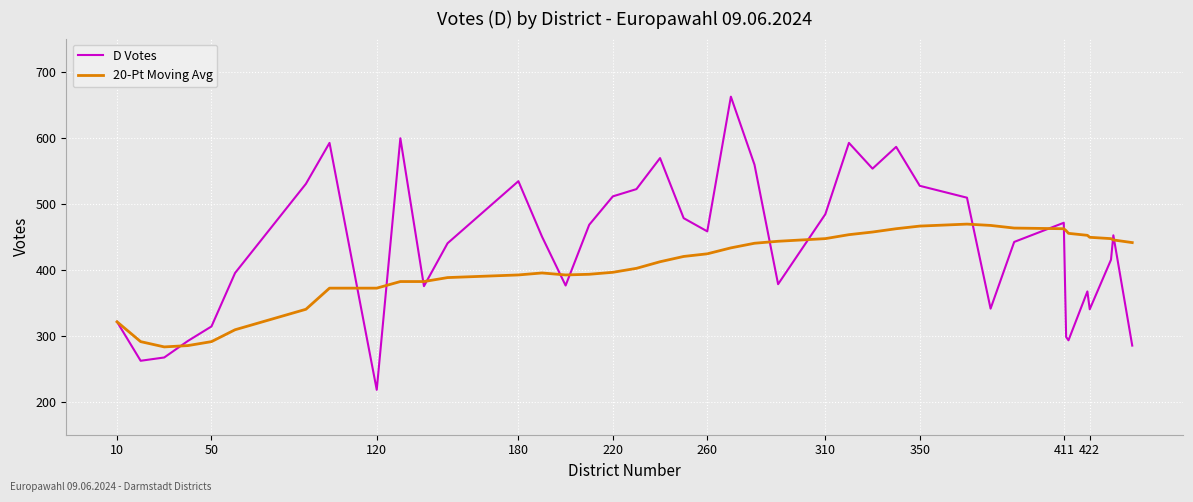

How many lines are shown in the chart?

2